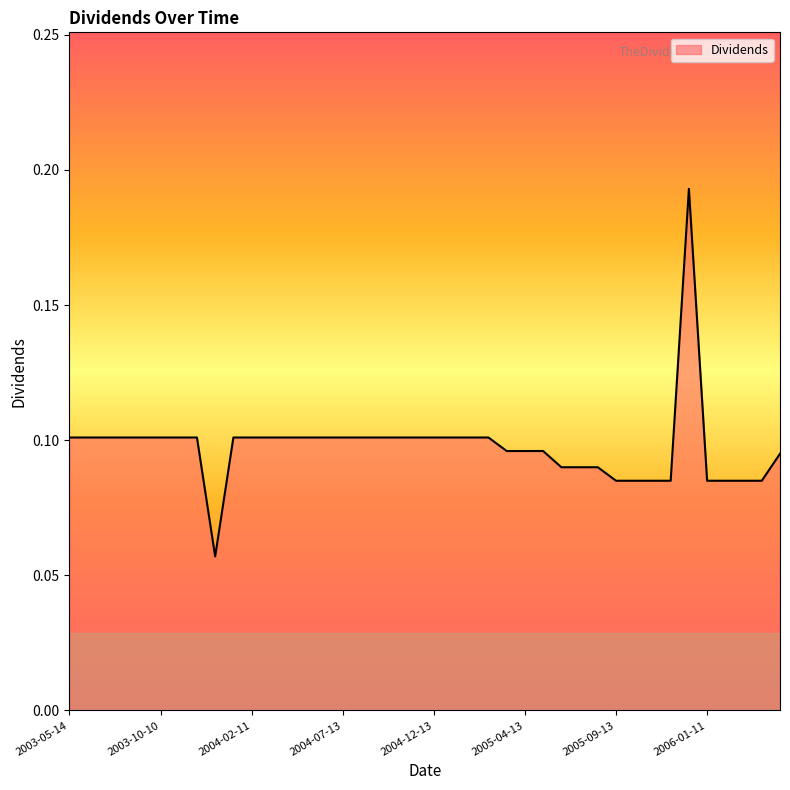

What is the value of the 24th point from the left?

0.1